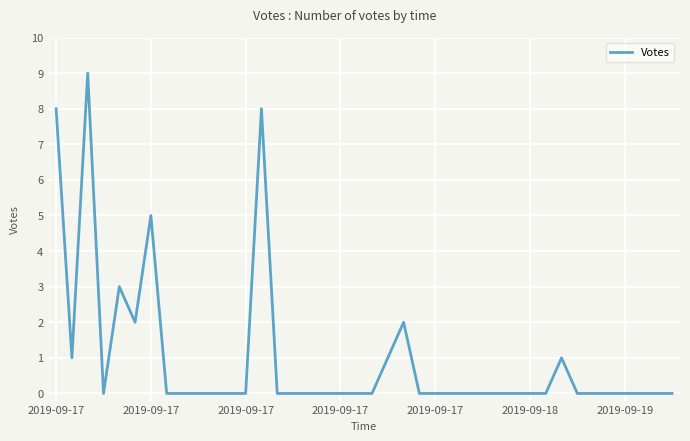

What is the maximum value shown in the chart?

9